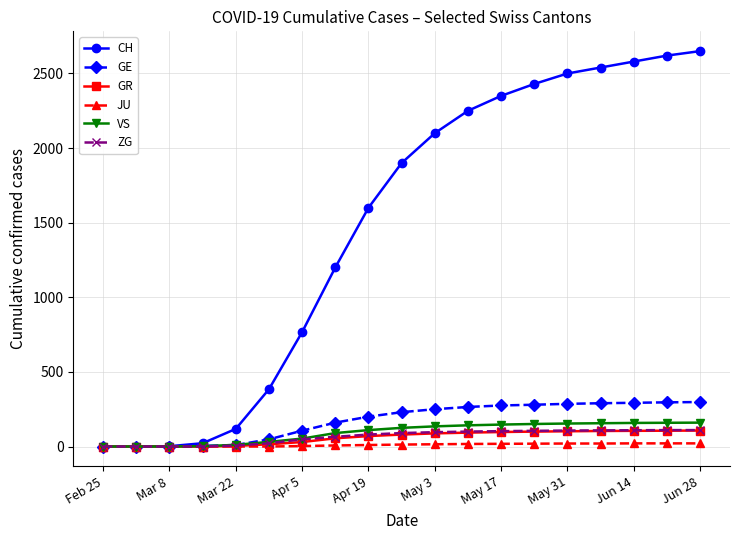

What is the maximum value for CH?

2650